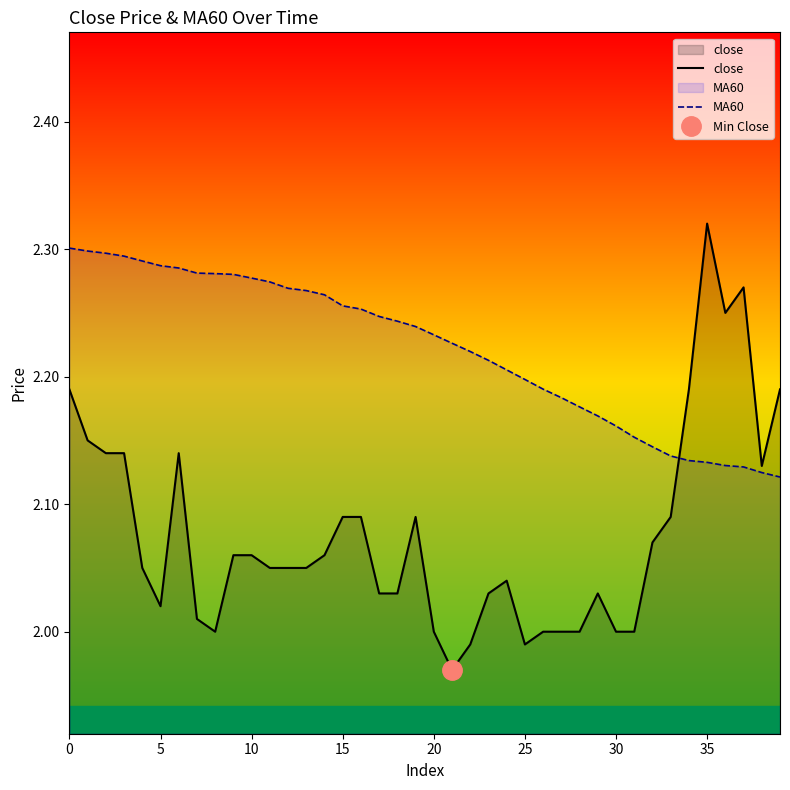

Which series changed the most between 14 and 24?

MA60